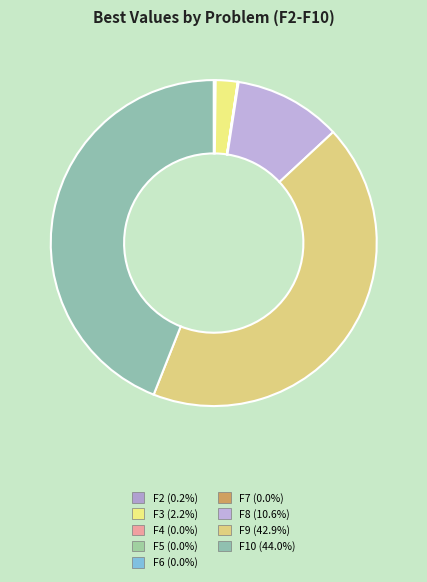

Does F6 account for over 50% of the chart?

No